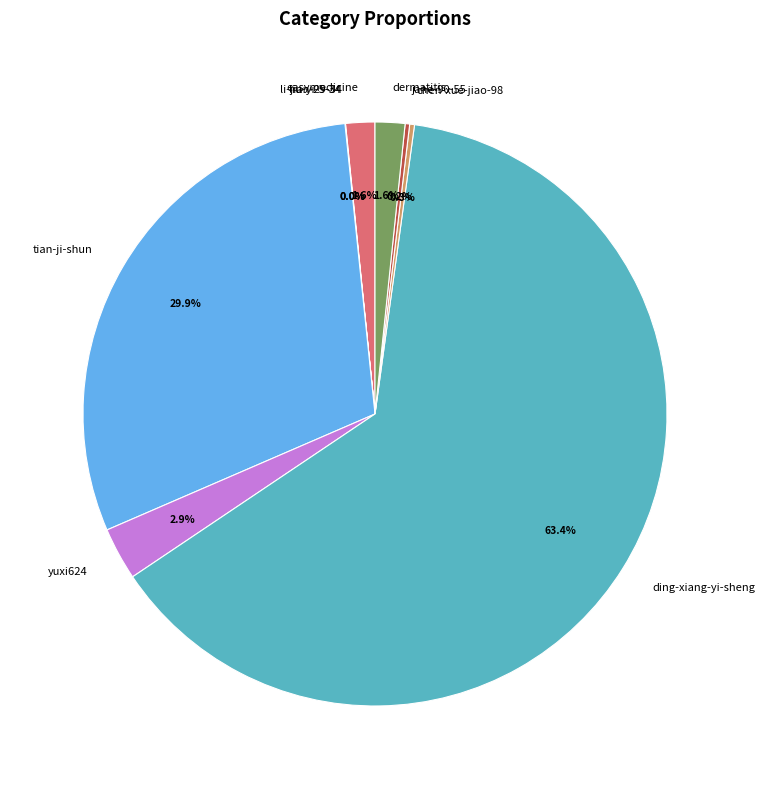

Which slice represents more than half of the pie?

ding-xiang-yi-sheng